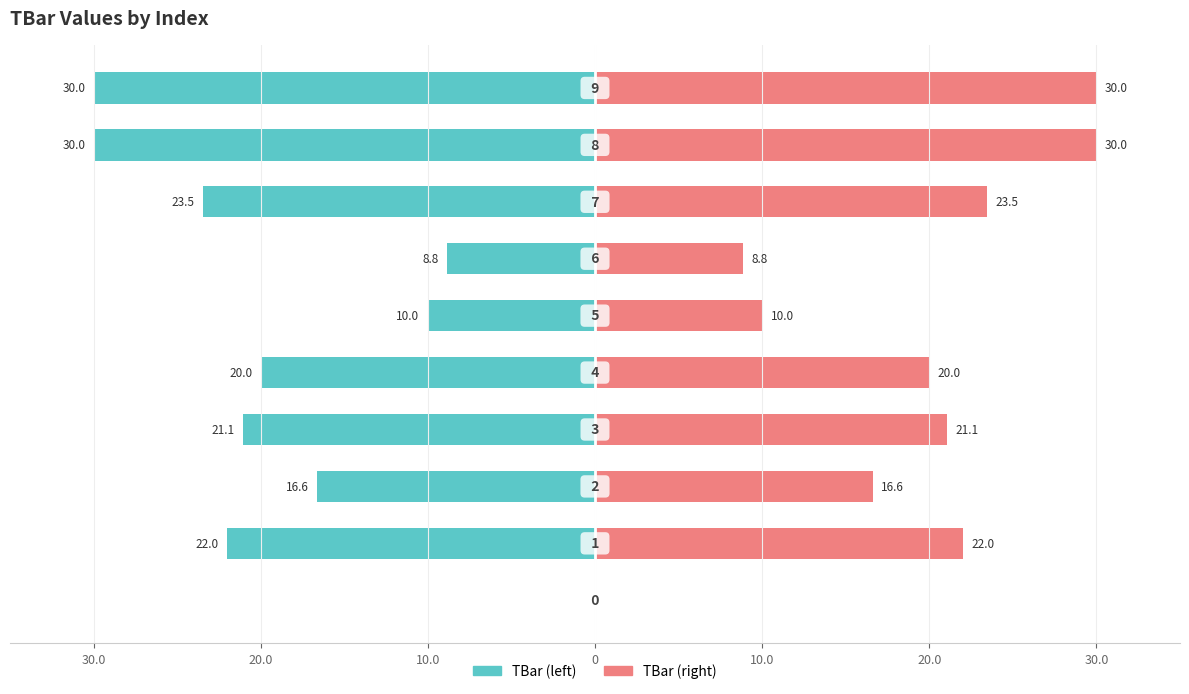

Which series changed the most between 10.0 and 30.0?

TBar (left)